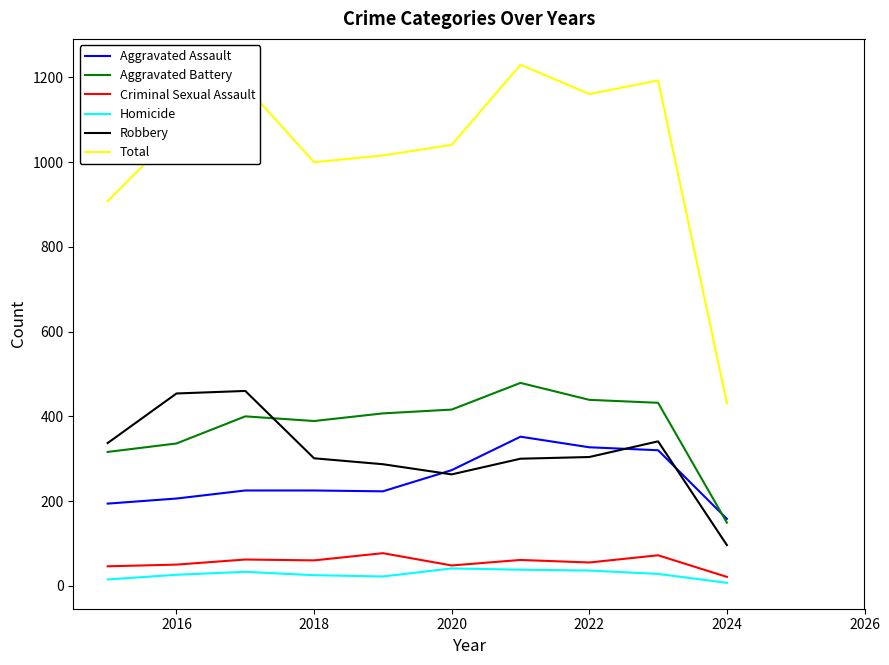

True or false: Aggravated Assault and Robbery cross at least once.

True